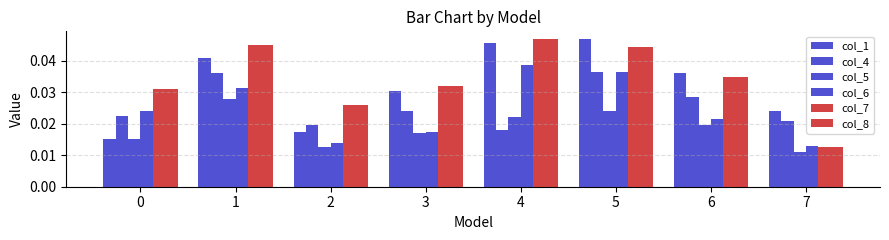

How many bars are there in each group?

6